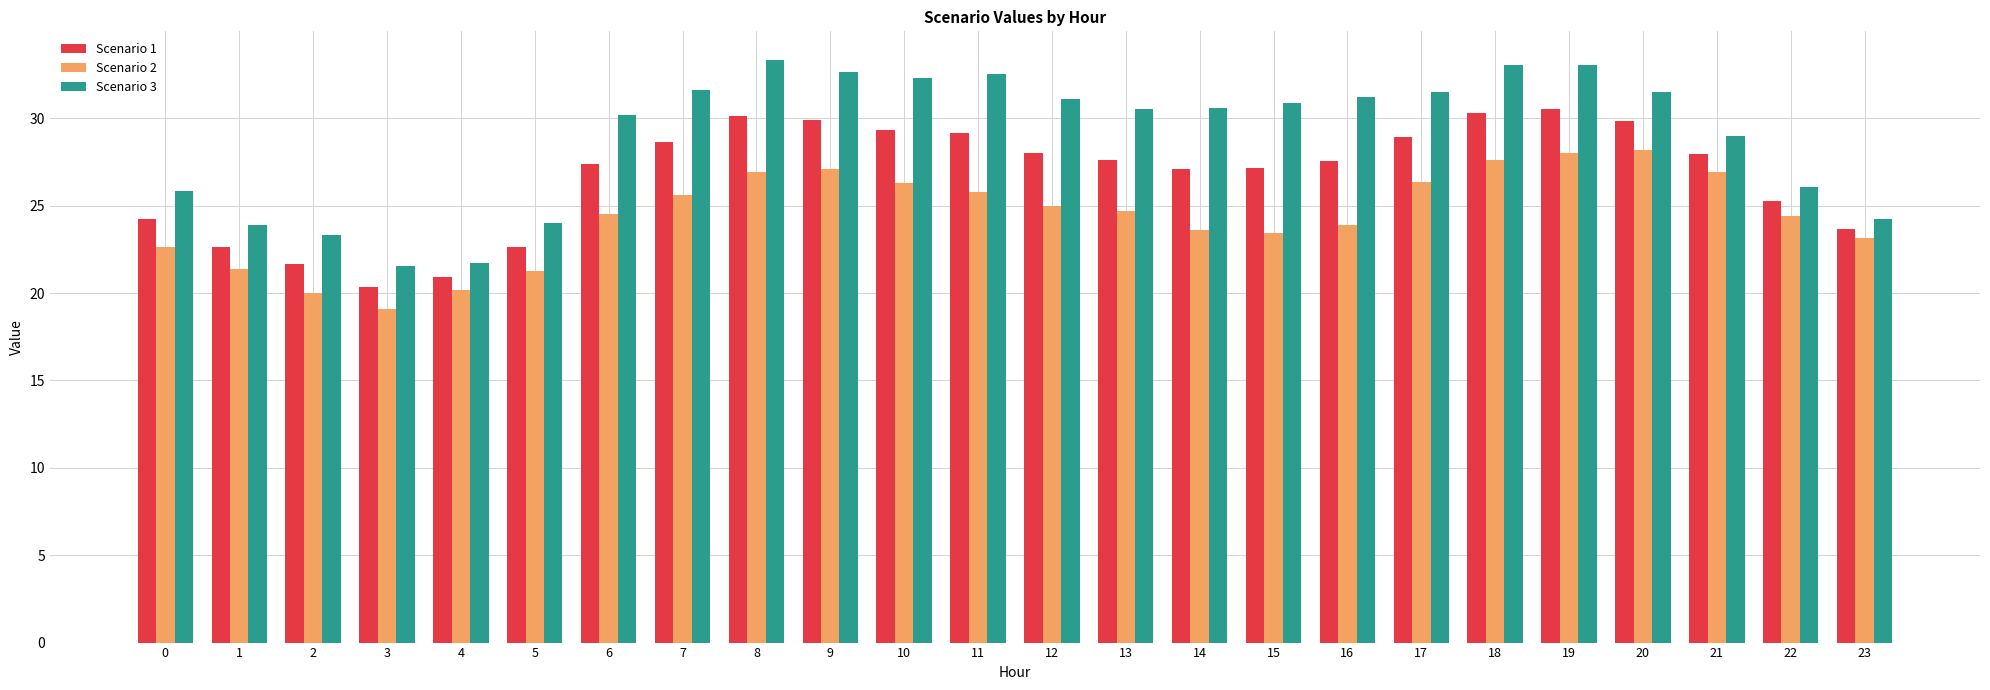

What is the average value of the Scenario 2 series?

24.4